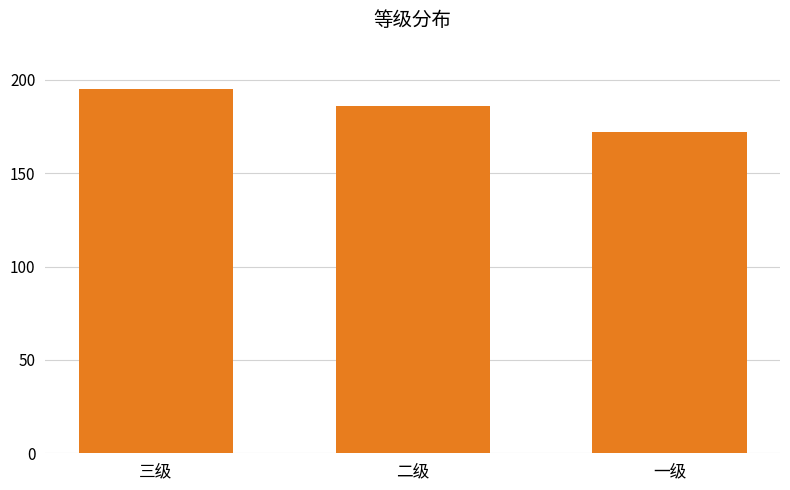

Count the number of data series in this chart.

1